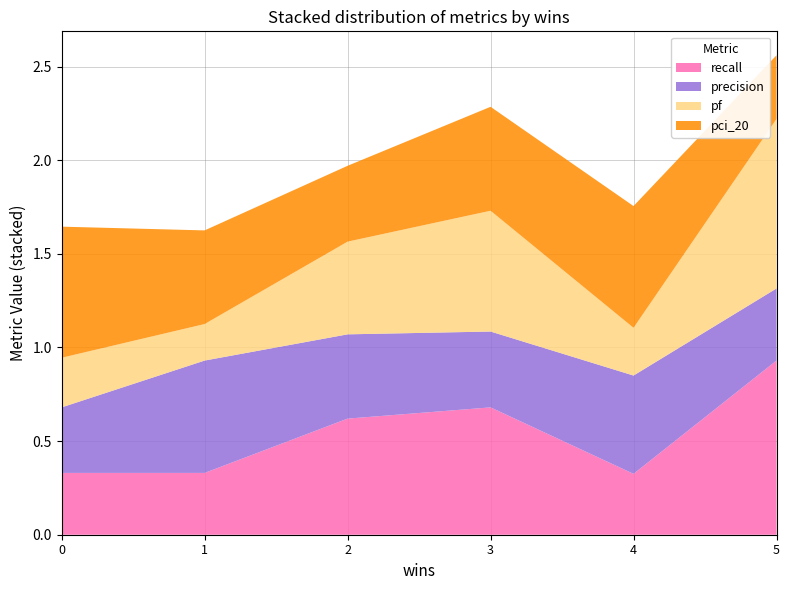

True or false: recall has a value of 0.6 at 2.

True